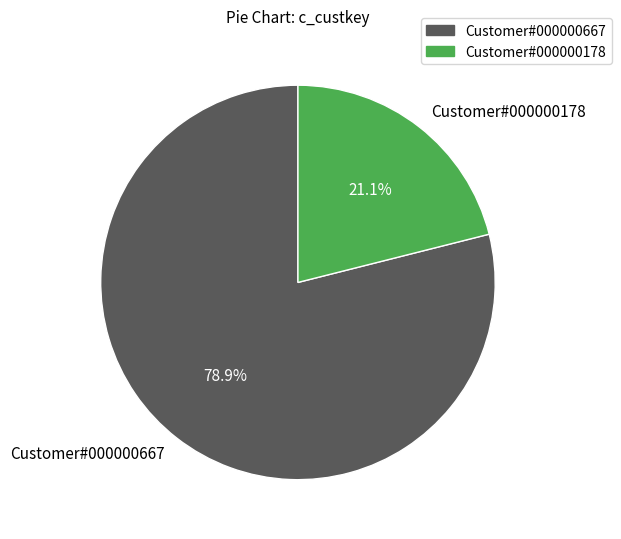

To the nearest percent, what is the combined percentage of Customer#000000667 and Customer#000000178?

100%